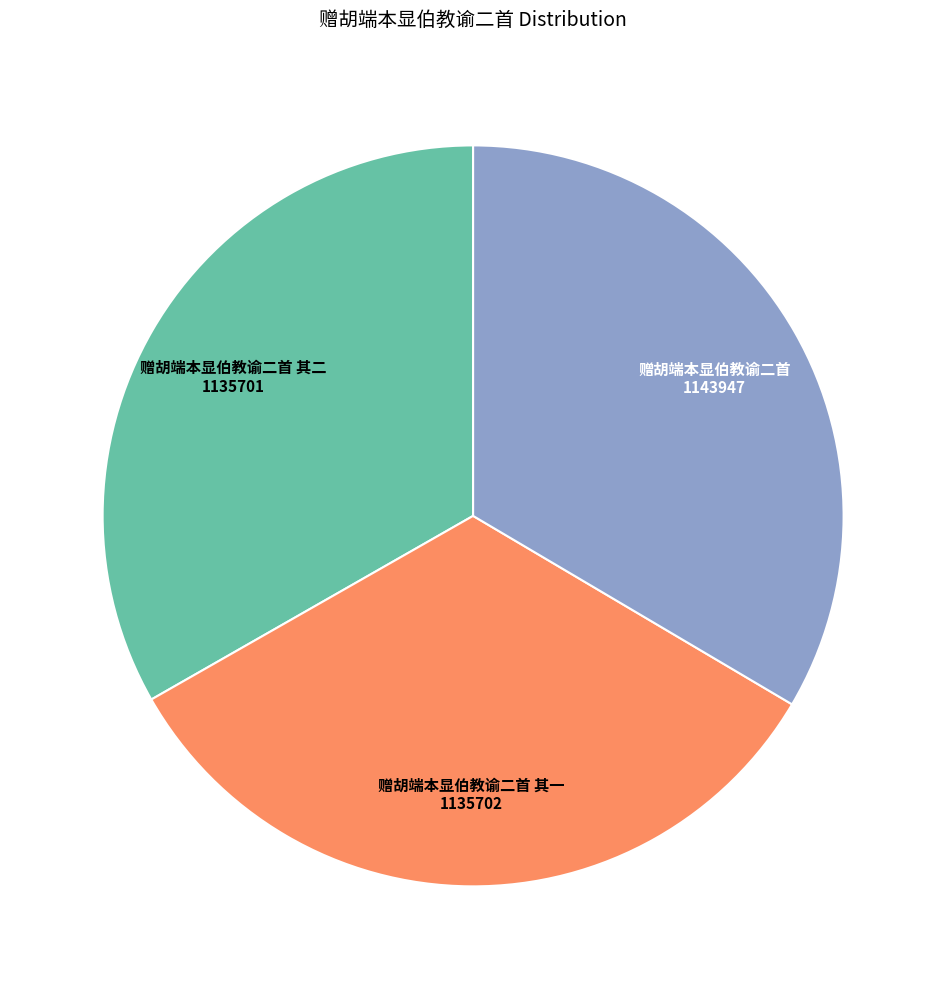

Is the sum of 赠胡端本显伯教谕二首 其二 and 赠胡端本显伯教谕二首 其一 greater than half?

Yes